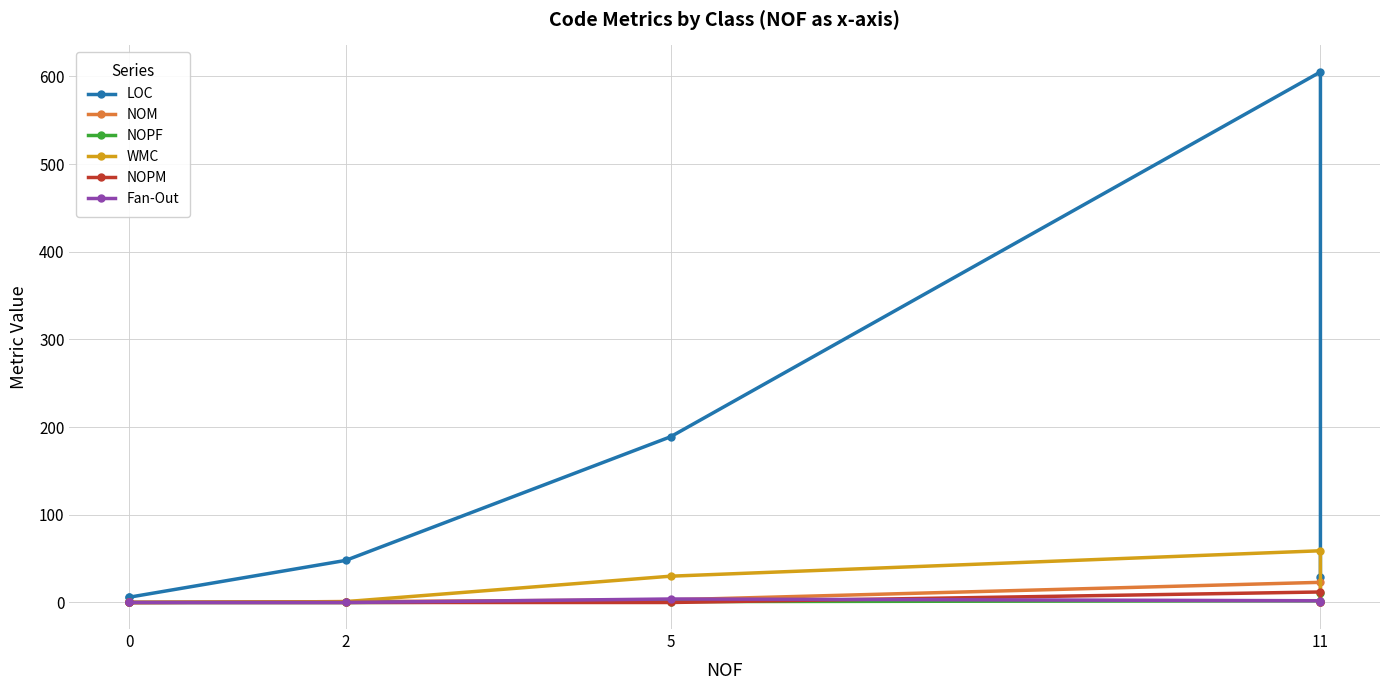

Does the chart have visible grid lines?

Yes